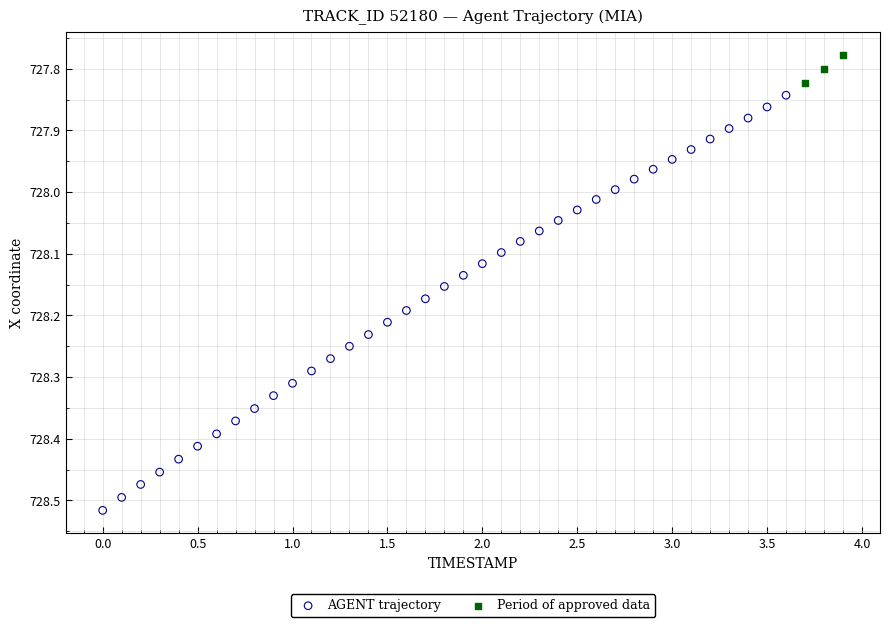

Which series contains the highest Y value?

AGENT trajectory